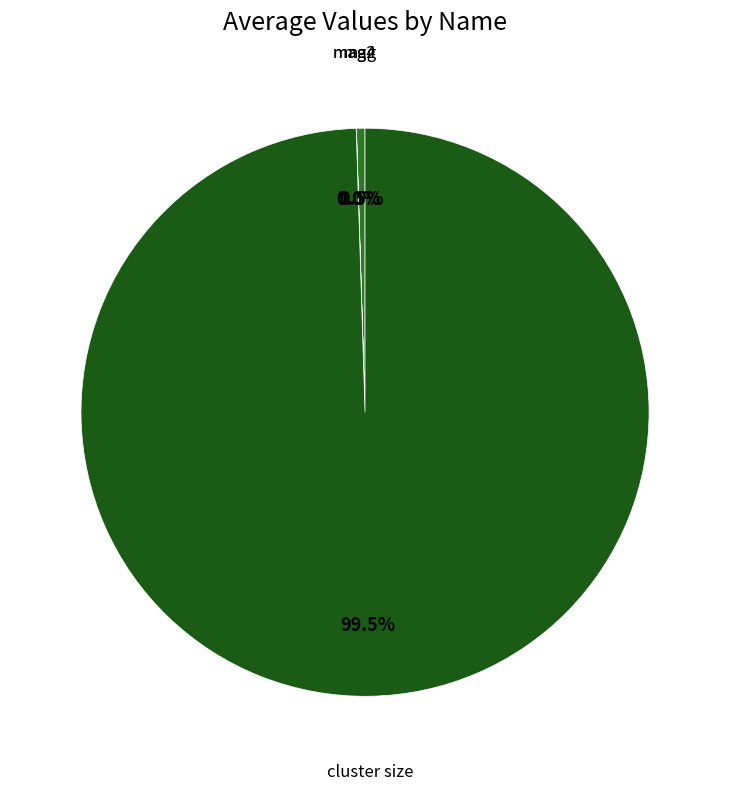

To the nearest percent, what is the difference between the largest and smallest slice percentages?

100%